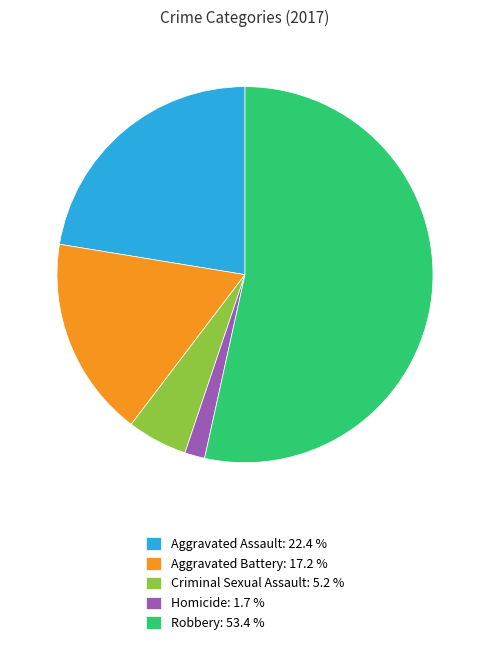

Between Aggravated Battery: 17.2 % and Robbery: 53.4 %, which is larger?

Robbery: 53.4 %